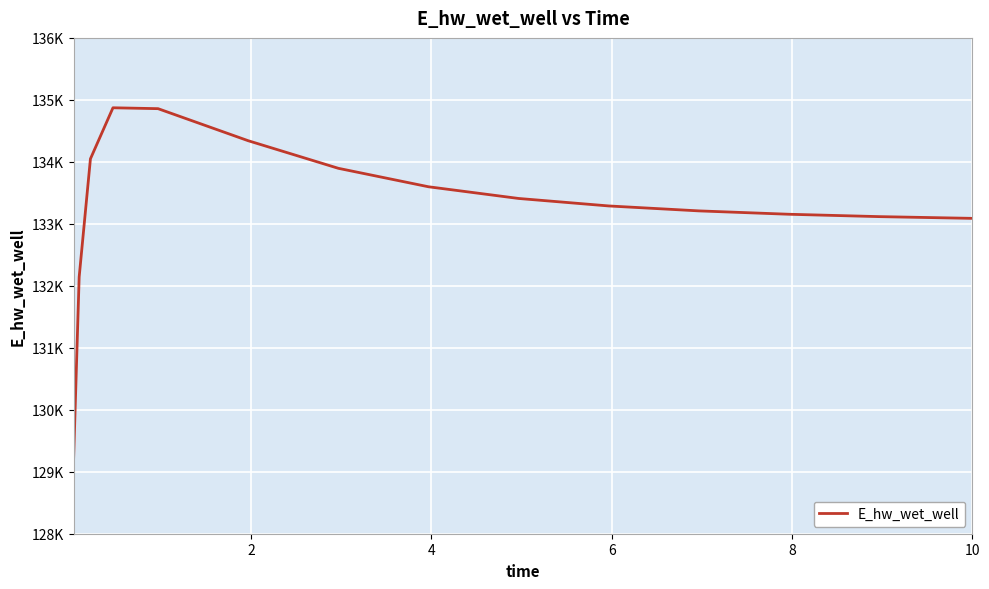

Does the chart have visible grid lines?

Yes